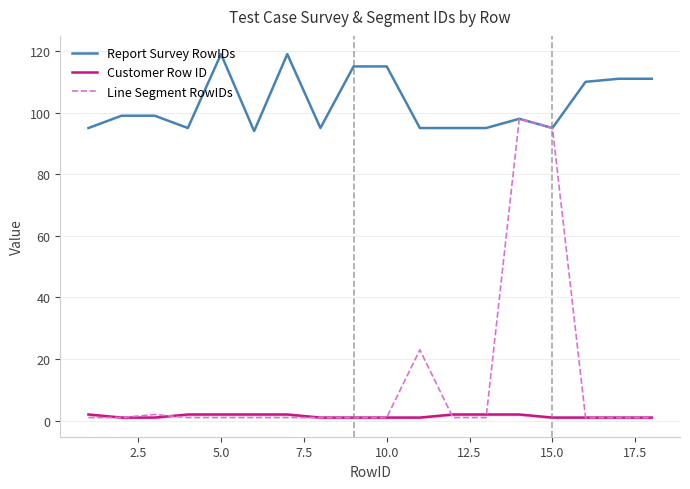

True or false: Report Survey RowIDs and Customer Row ID cross at least once.

False